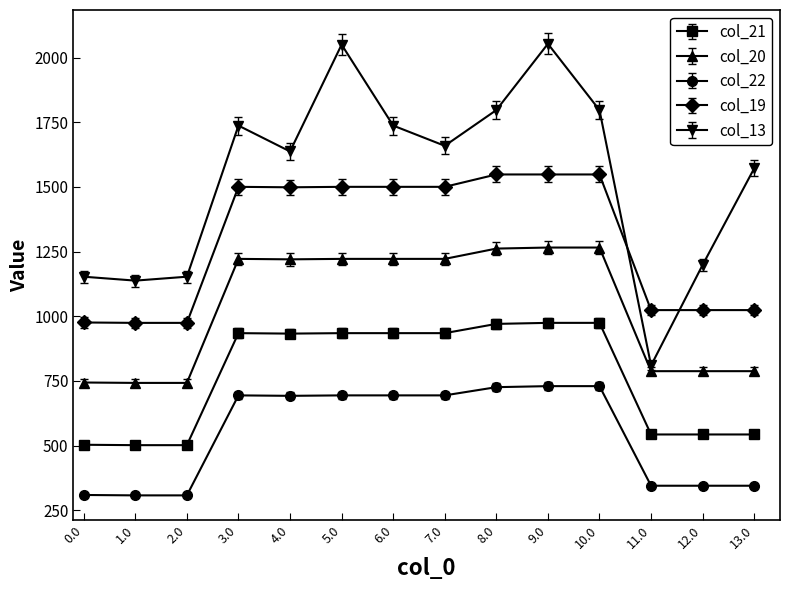

Is it true that col_19 equals 2277.3 at 9.0?

False